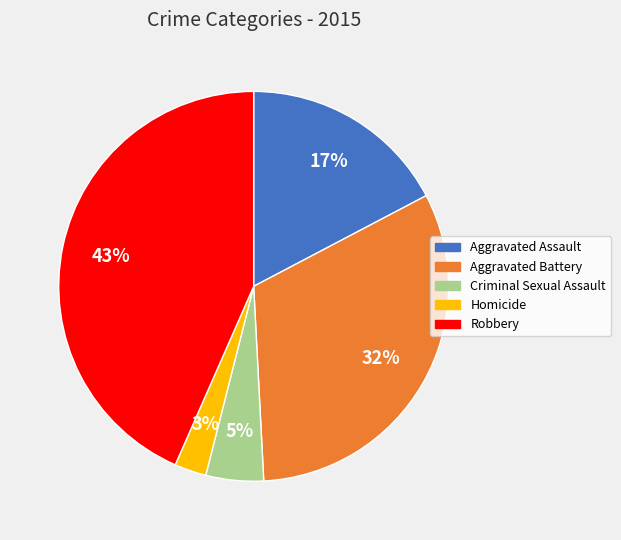

Does any single category account for the majority?

No